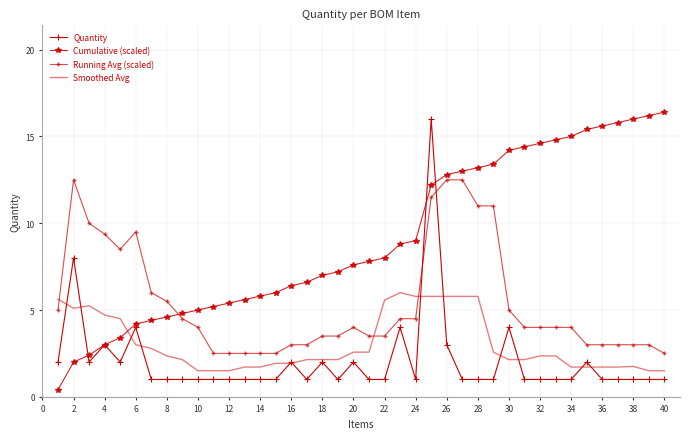

True or false: Cumulative (scaled) and Running Avg (scaled) cross at least once.

True